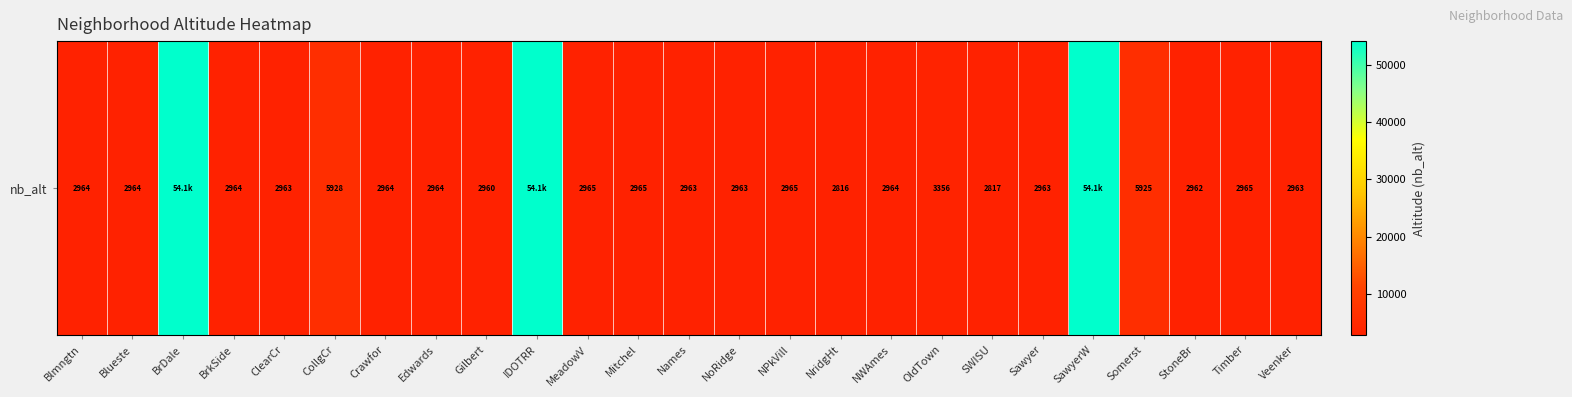

Reading left to right, list all the values displayed in this chart.

Blmngtn=2963.9	Blueste=2963.9	BrDale=54083.3	BrkSide=2963.7	ClearCr=2963.3	CollgCr=5928.2	Crawfor=2963.8	Edwards=2964.3	Gilbert=2960.0	IDOTRR=54083.3	MeadowV=2965.4	Mitchel=2965.5	Names=2962.7	NoRidge=2962.8	NPkVill=2964.6	NridgHt=2815.7	NWAmes=2963.9	OldTown=3355.5	SWISU=2817.1	Sawyer=2963.4	SawyerW=54083.3	Somerst=5925.3	StoneBr=2962.3	Timber=2965.0	Veenker=2963.1